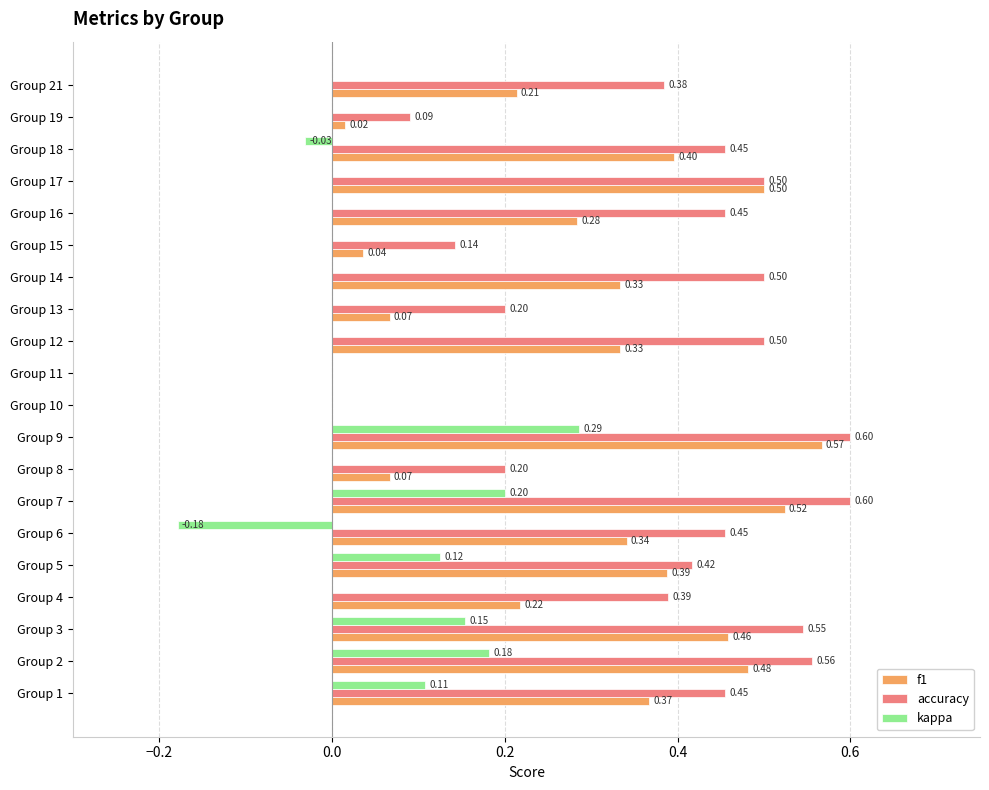

Which series has the widest spread of values?

accuracy